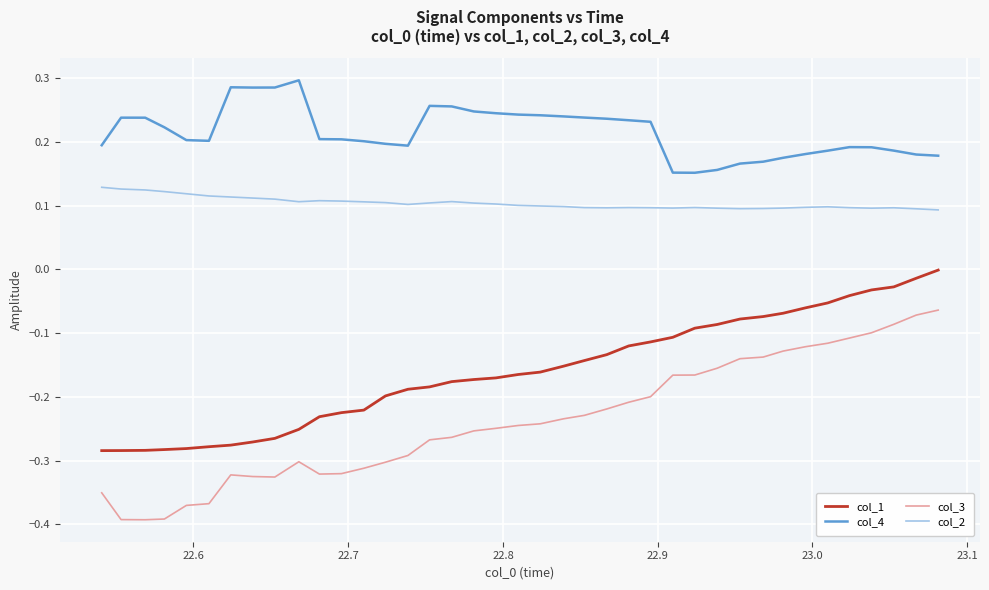

List the series in order of their peak value, lowest first.

col_3, col_1, col_2, col_4